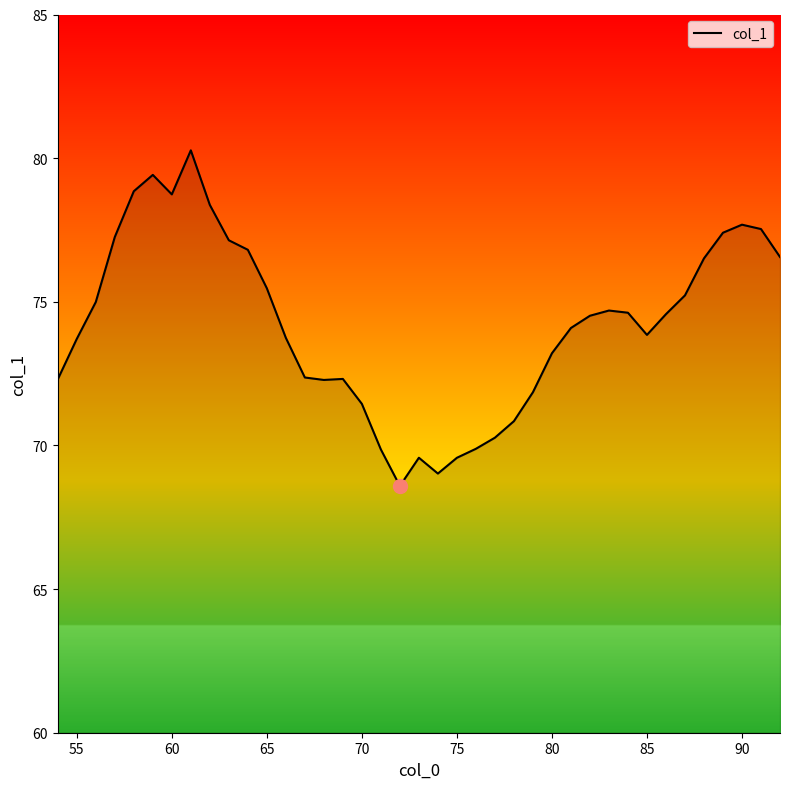

Does the chart display data point markers on the line(s)?

No